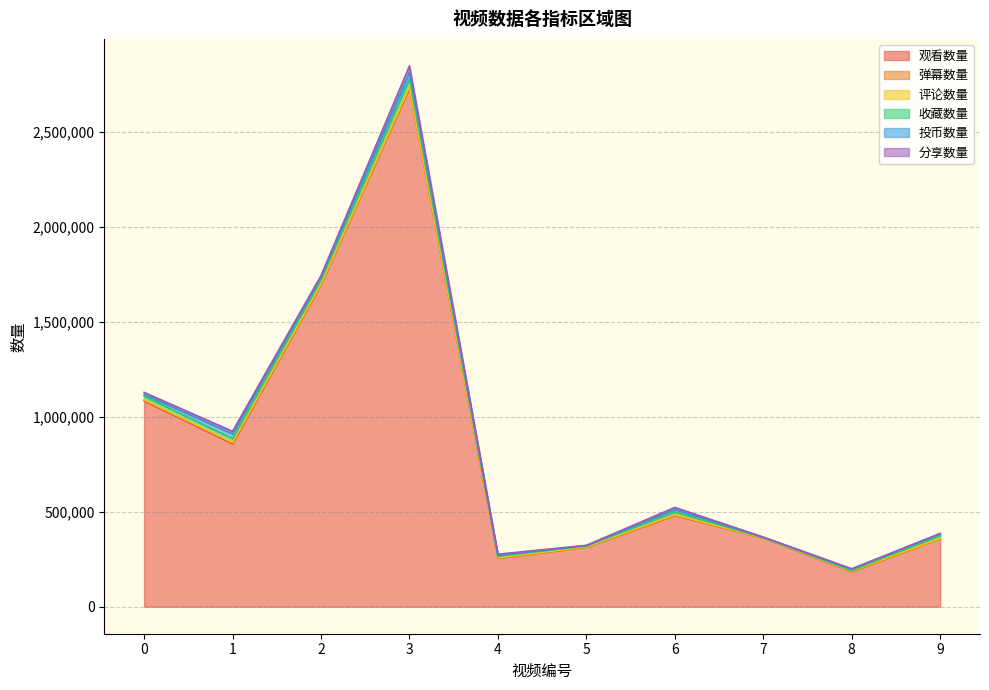

What is the sum of the 分享数量 values at 5 and 2?

10635